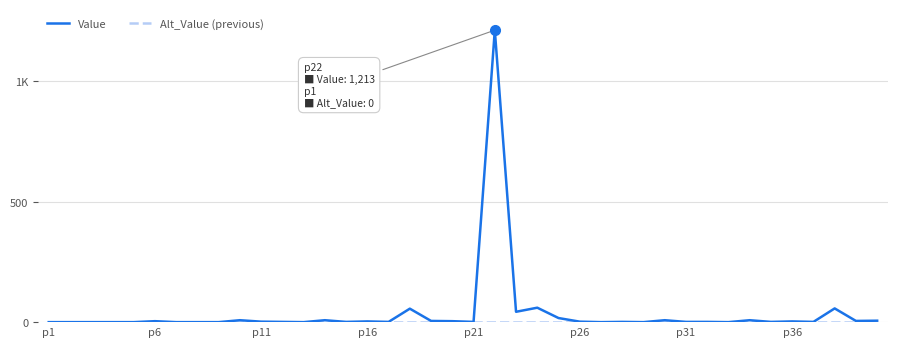

Does the chart have visible grid lines?

Yes